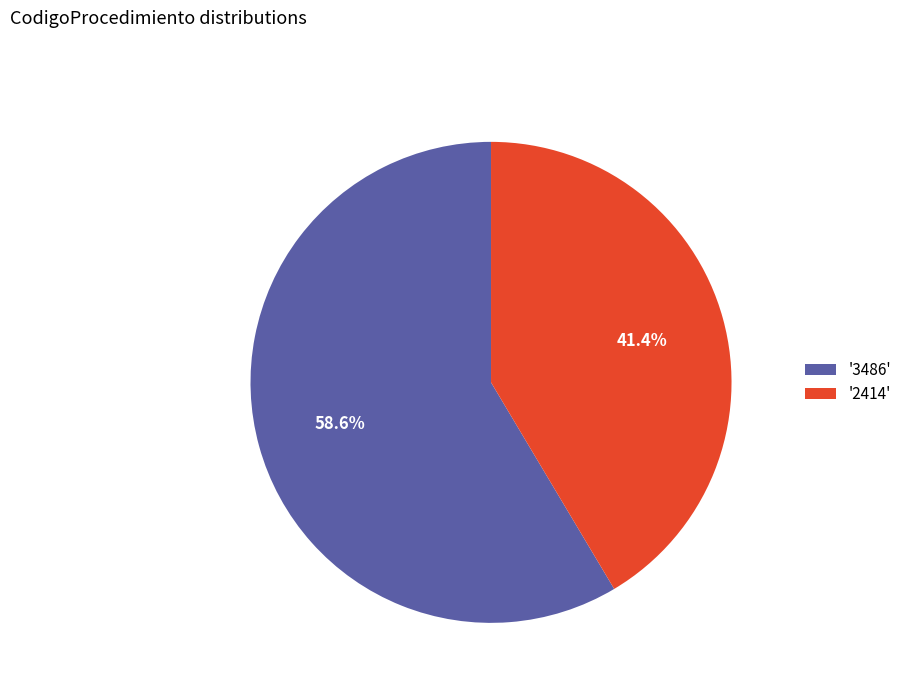

What is the majority slice?

'3486'